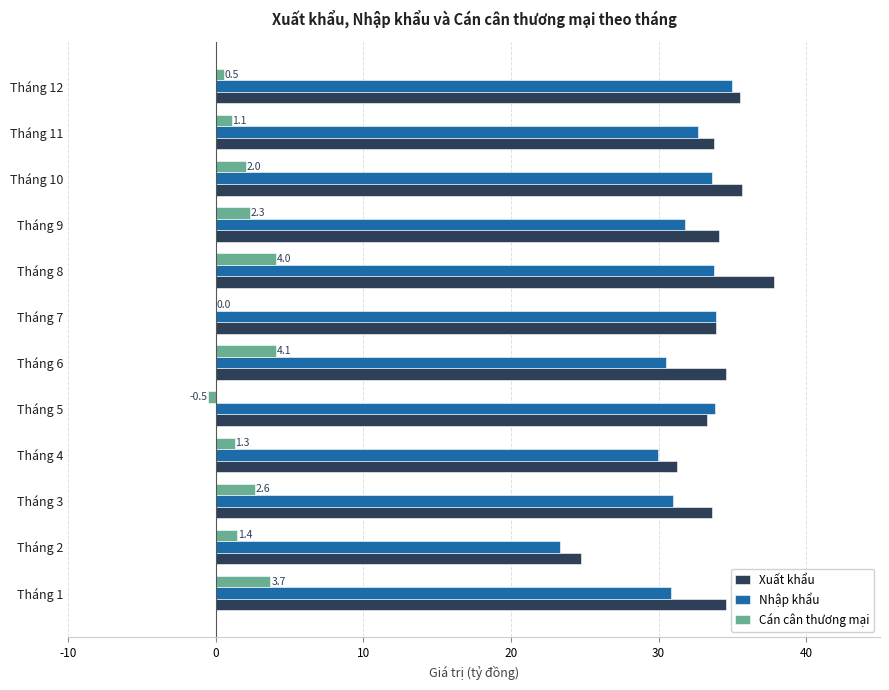

What is the total value across all series at Tháng 3?

67.3